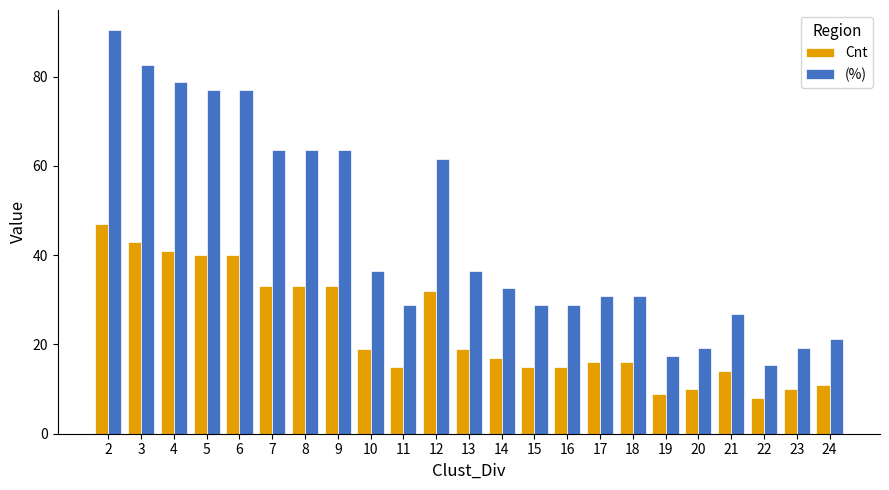

What is the maximum value shown in the chart?

90.4